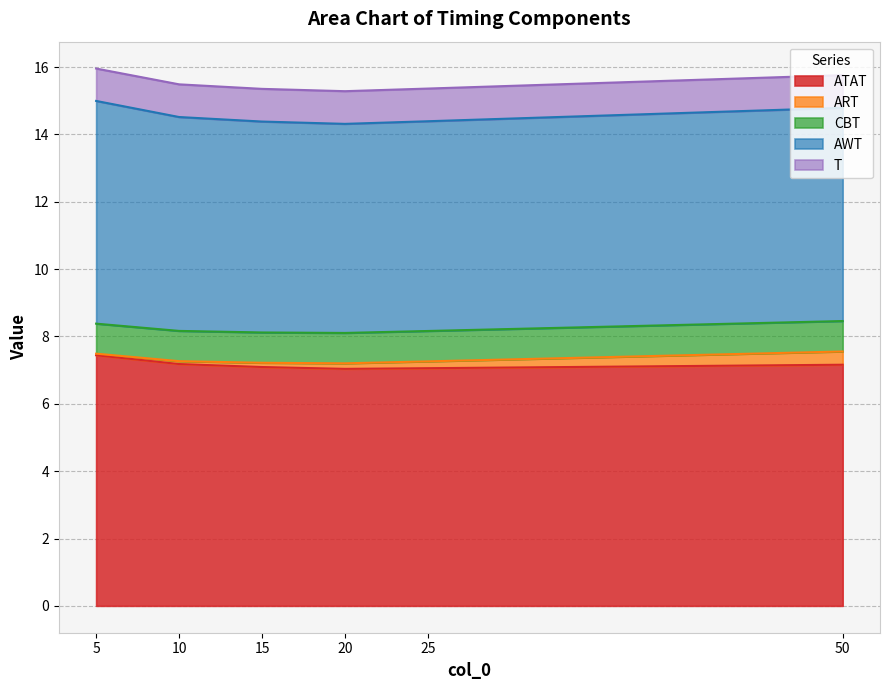

The value of ATAT at 5 is 7.4. True or false?

True